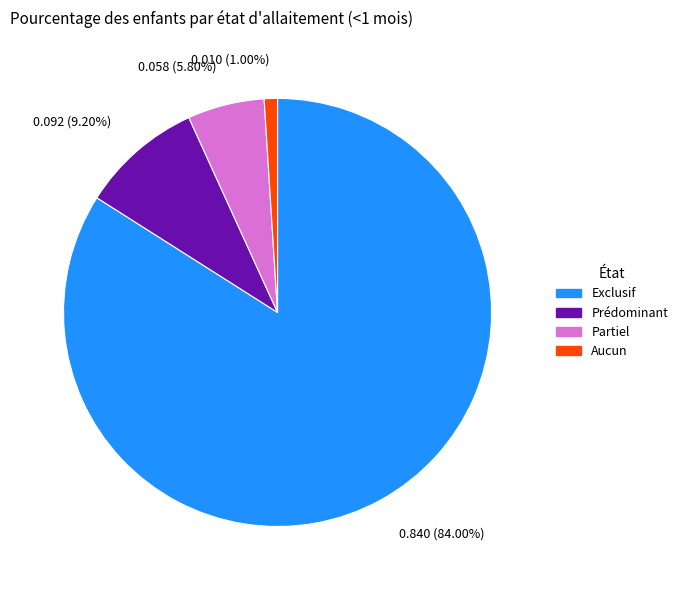

Is there any slice that represents more than half of the pie?

Yes